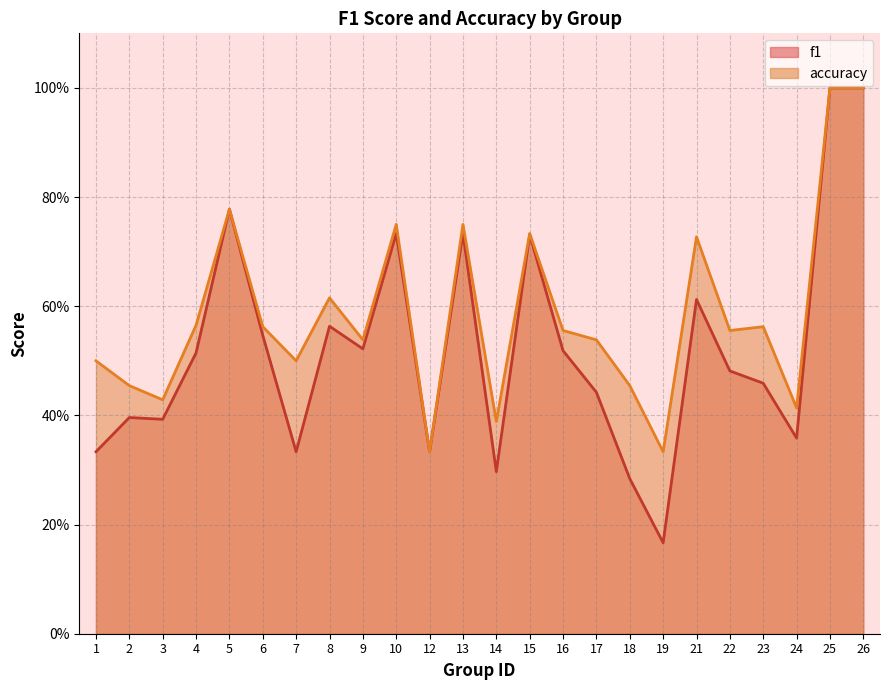

True or false: accuracy and f1 cross at least once.

False